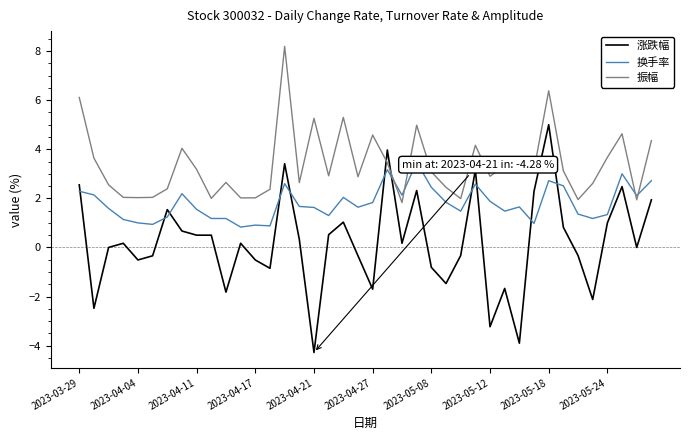

Which series has the widest spread of values?

涨跌幅